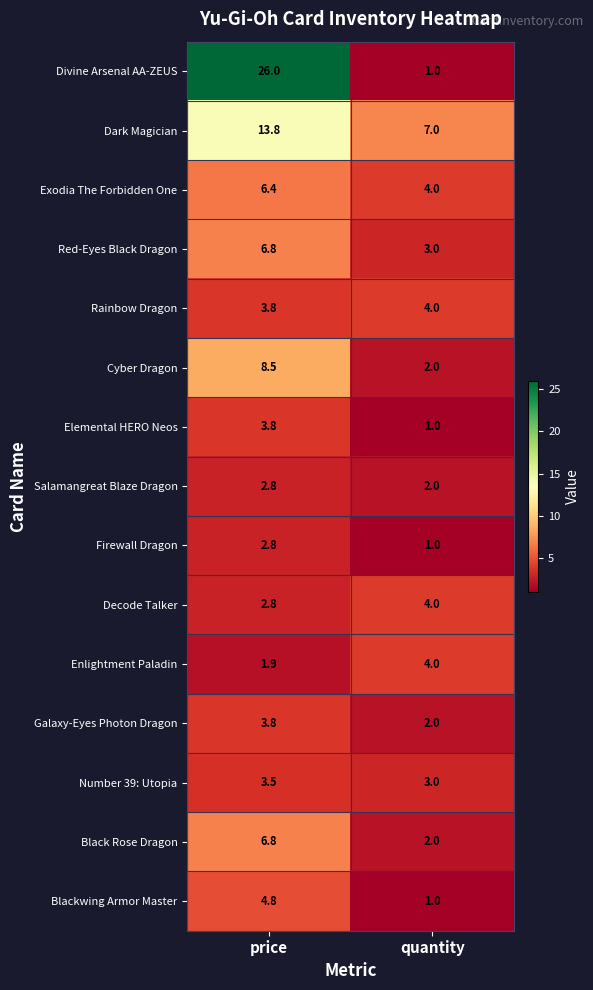

What is the maximum value shown in the chart?

26.0